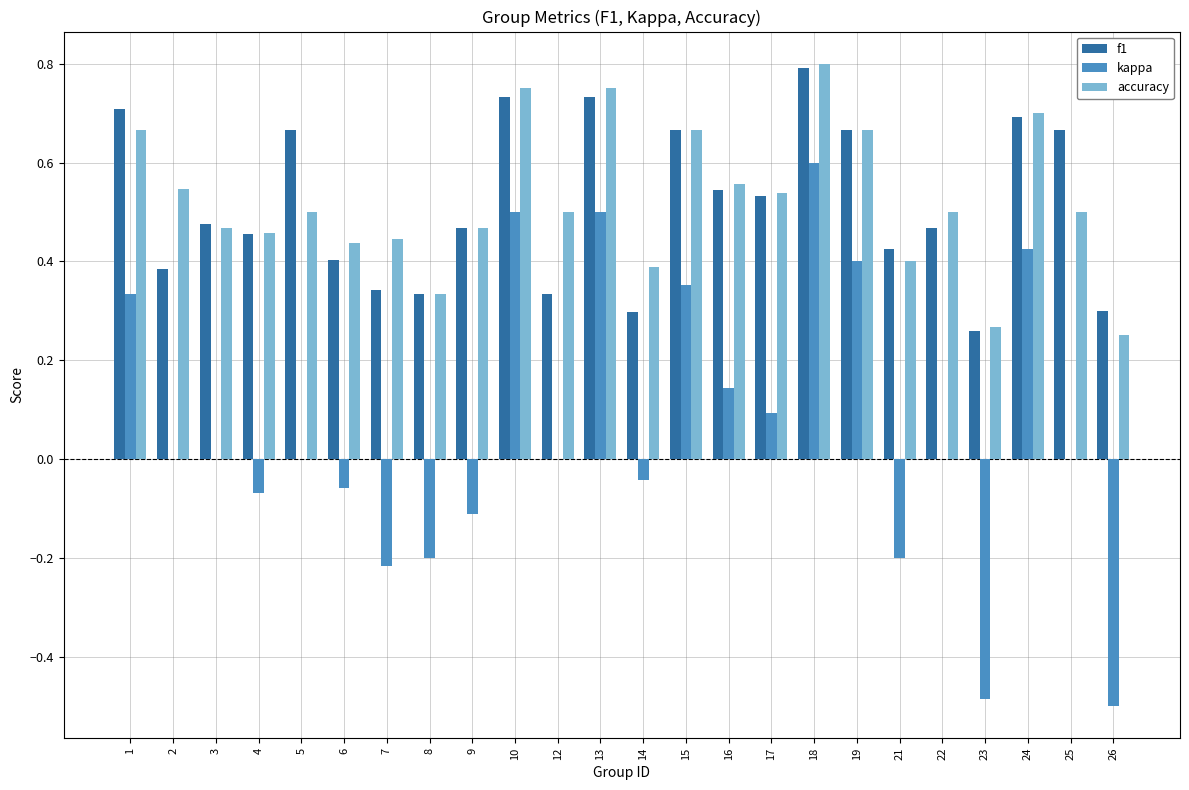

Which series changed the most between 3 and 10?

kappa